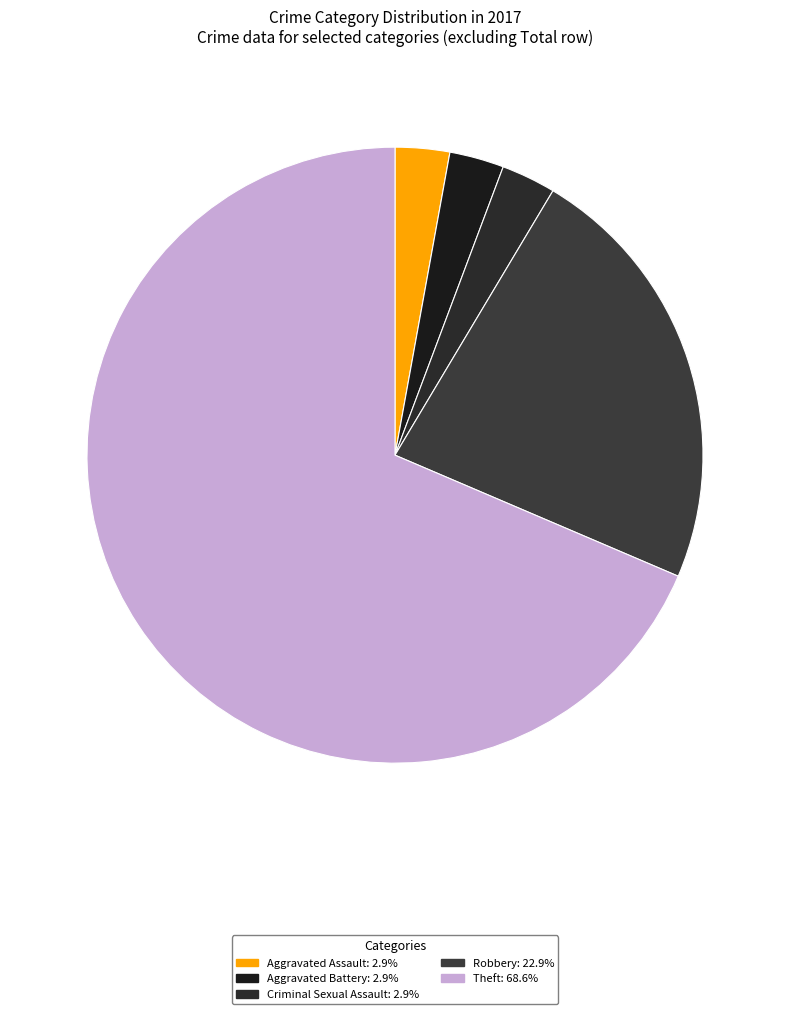

How many slices are in this pie chart?

5